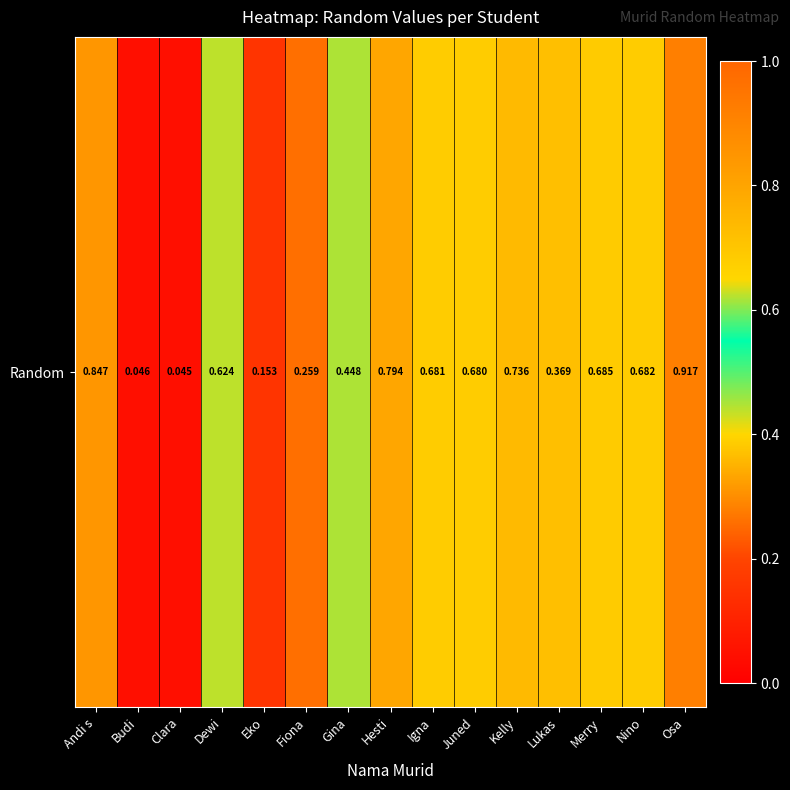

True or false: the data shows 0.8 at Hesti.

True